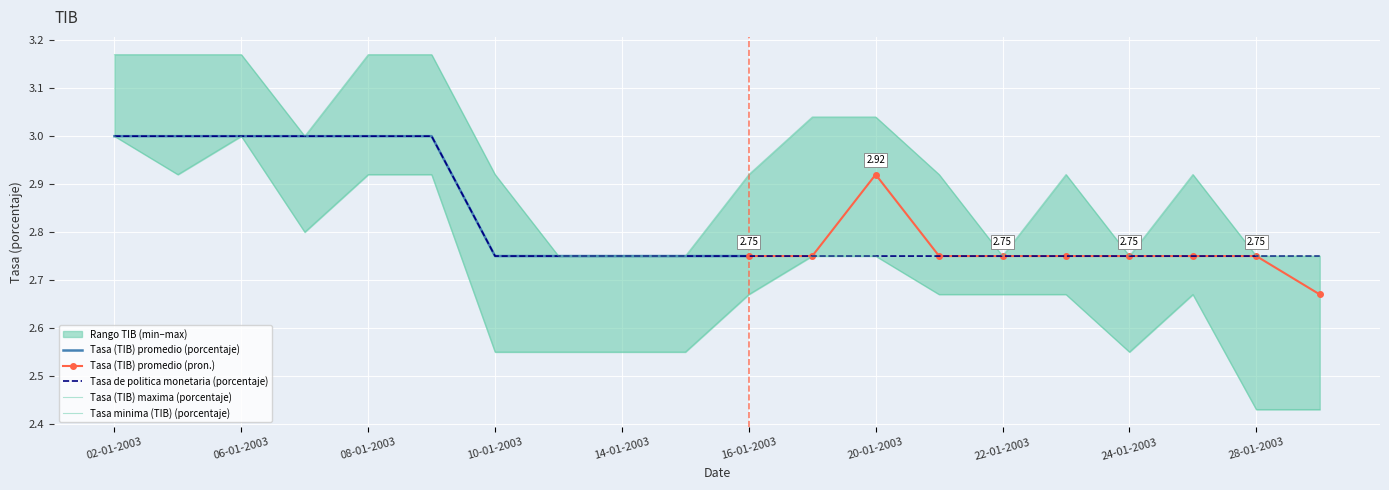

What is the sum of all Tasa de politica monetaria (porcentaje) values?

56.5